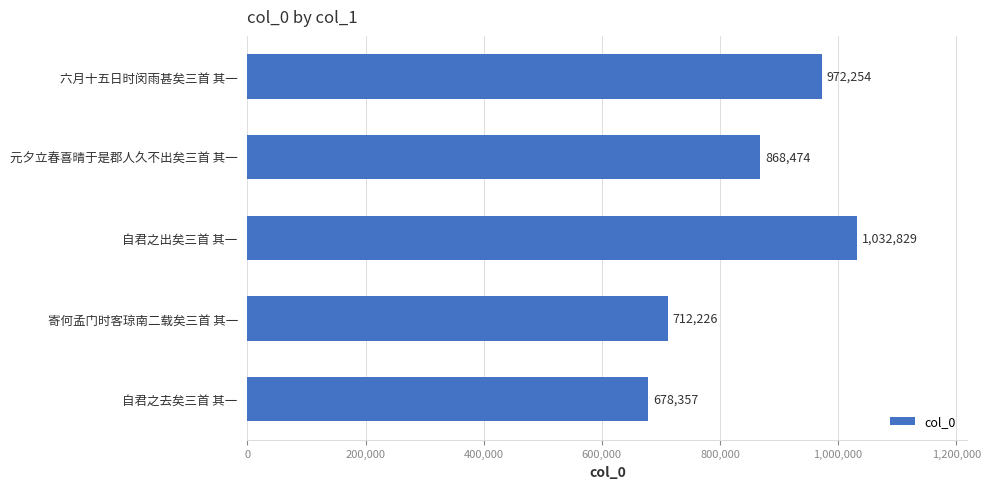

Reading top to bottom, what are all the values shown in this chart?

六月十五日时闵雨甚矣三首 其一=972254	元夕立春喜晴于是郡人久不出矣三首 其一=868474	自君之出矣三首 其一=1032829	寄何孟门时客琼南二载矣三首 其一=712226	自君之去矣三首 其一=678357